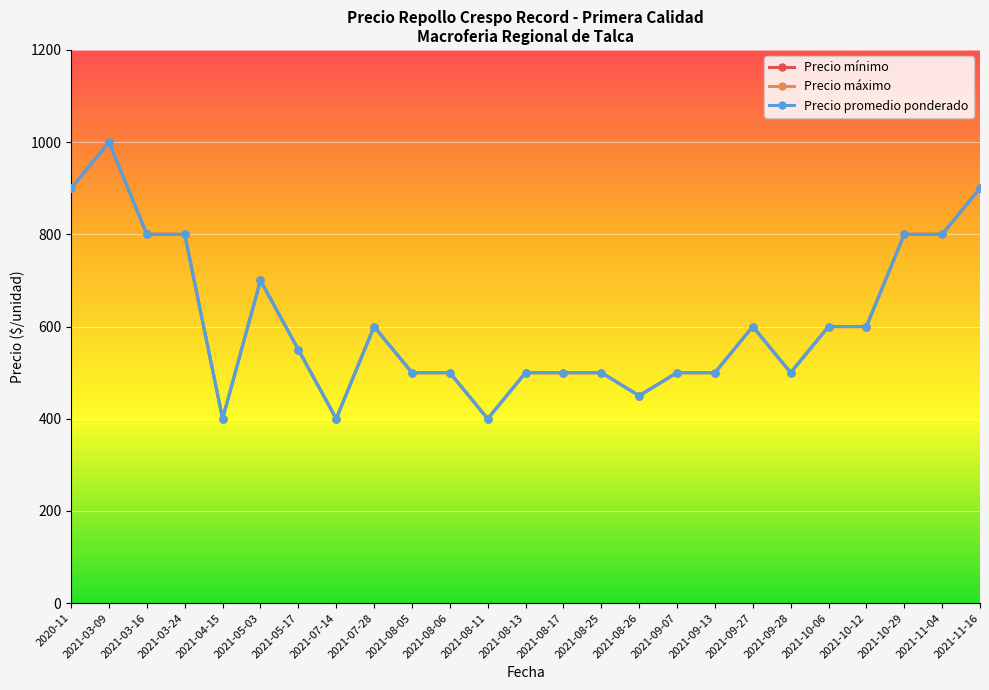

True or false: Precio máximo and Precio mínimo intersect in this chart.

False